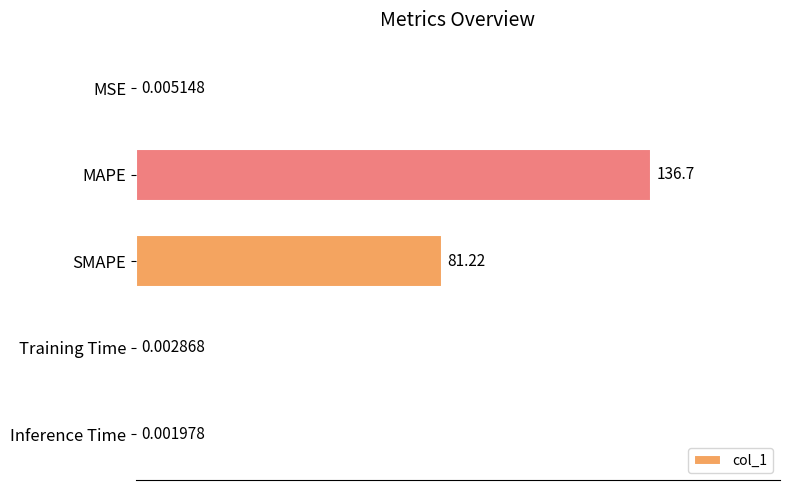

Where is the data nearest to the value 68?

SMAPE